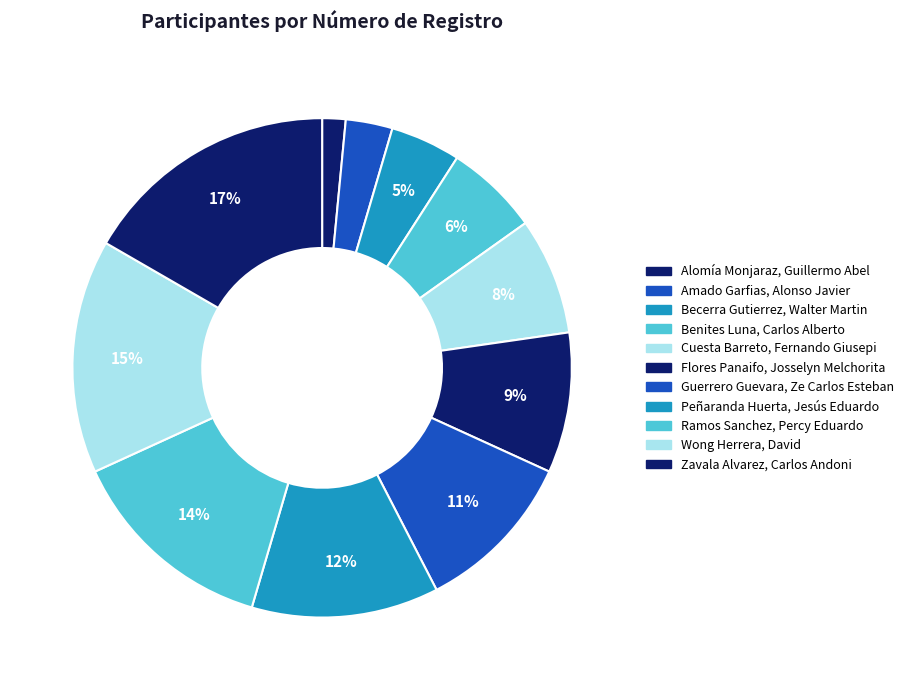

What is the smallest slice in the pie chart?

Alomía Monjaraz, Guillermo Abel